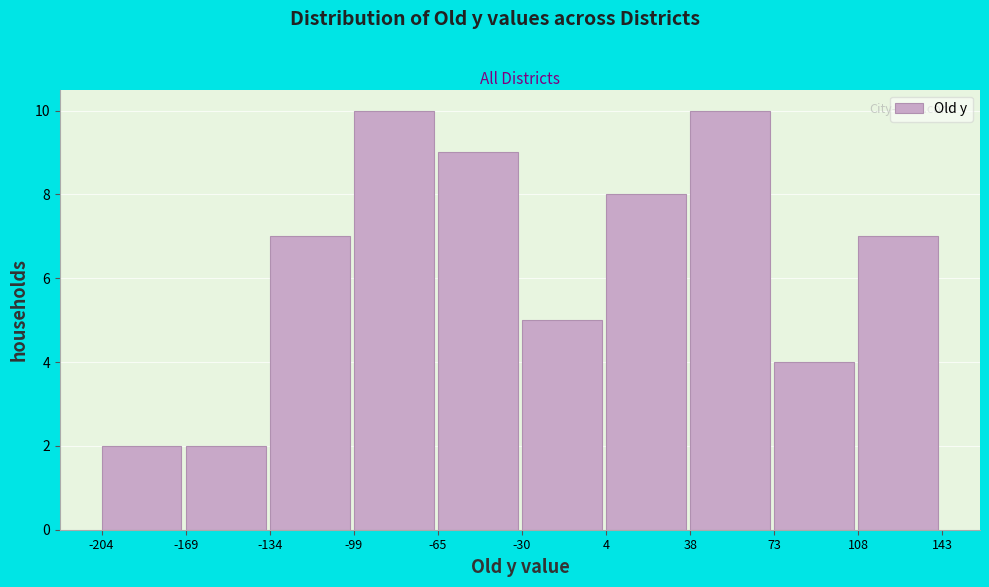

Reading left to right, transcribe this chart: for each bar, give the range it covers on the x-axis and its height. The values are not printed on the chart, so give them approximately, as read against the axis.

-204 to -169: 2
-169 to -134: 2
-134 to -99: 7
-99 to -65: 10
-65 to -30: 9
-30 to 4: 5
4 to 38: 8
38 to 73: 10
73 to 108: 4
108 to 143: 7